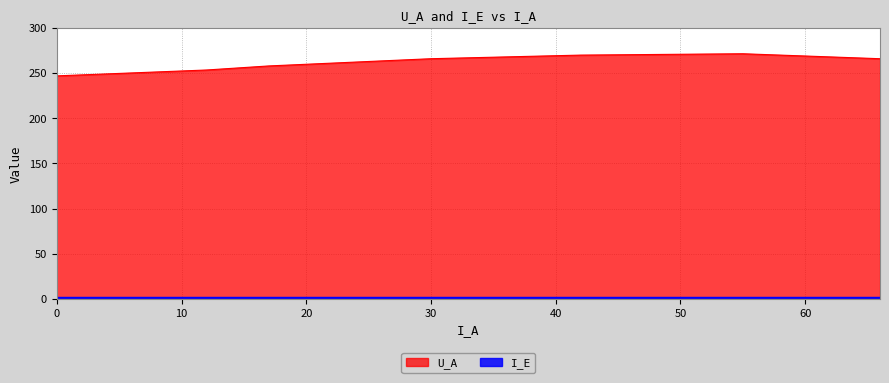

Count the number of data series in this chart.

2